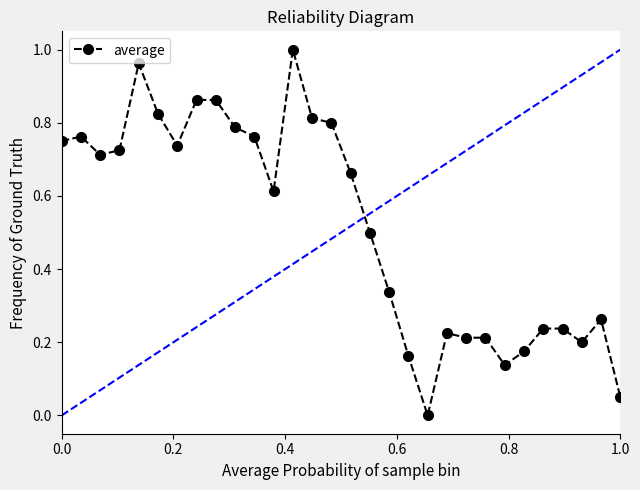

What is the average value?

0.5